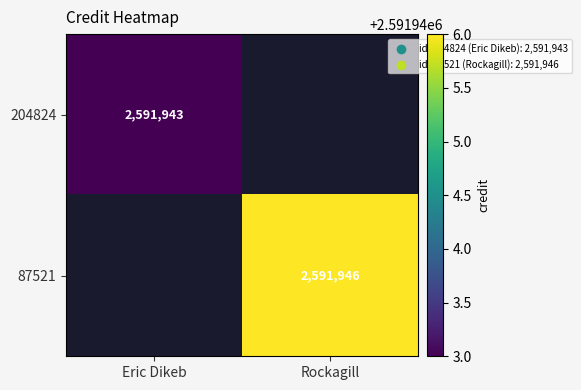

Is it true that 87521 equals 4117434 at Rockagill?

False